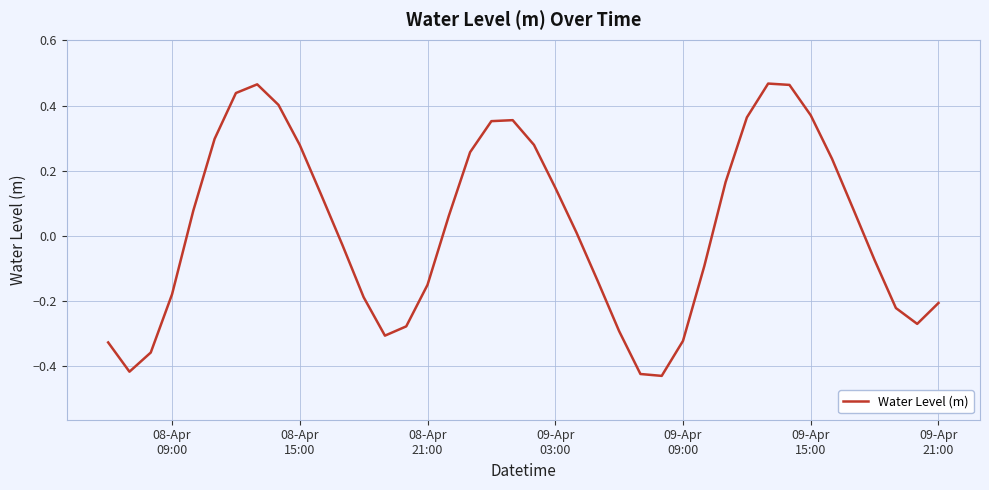

Is this an area chart (filled region under the line)?

No